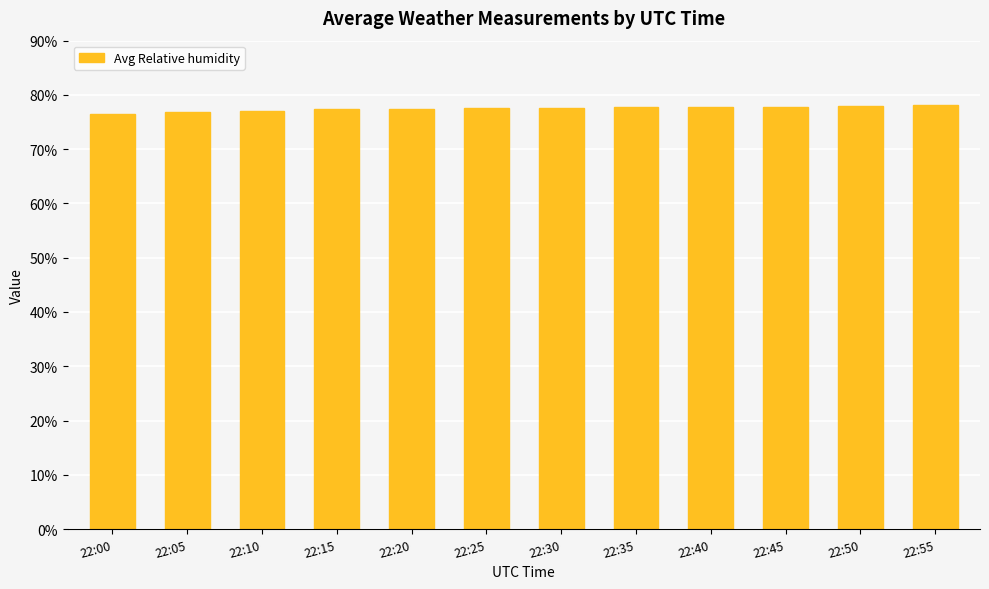

What is the sum of the values at 22:05 and 22:25?

154.3